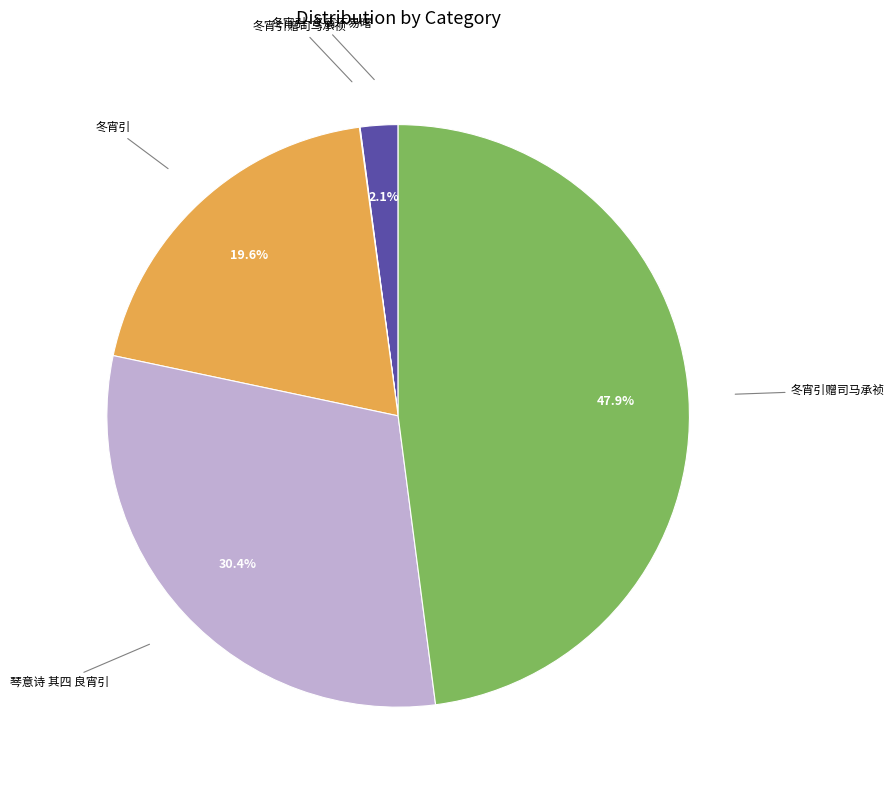

Does any single category account for the majority?

No